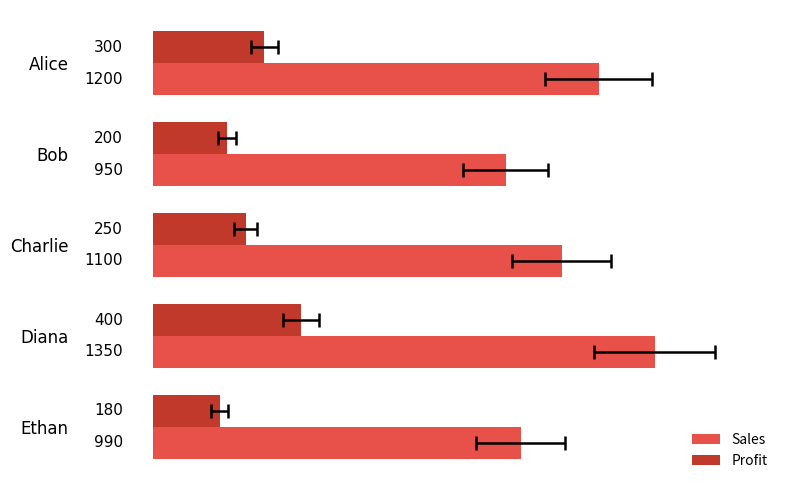

How many groups of bars are there?

5